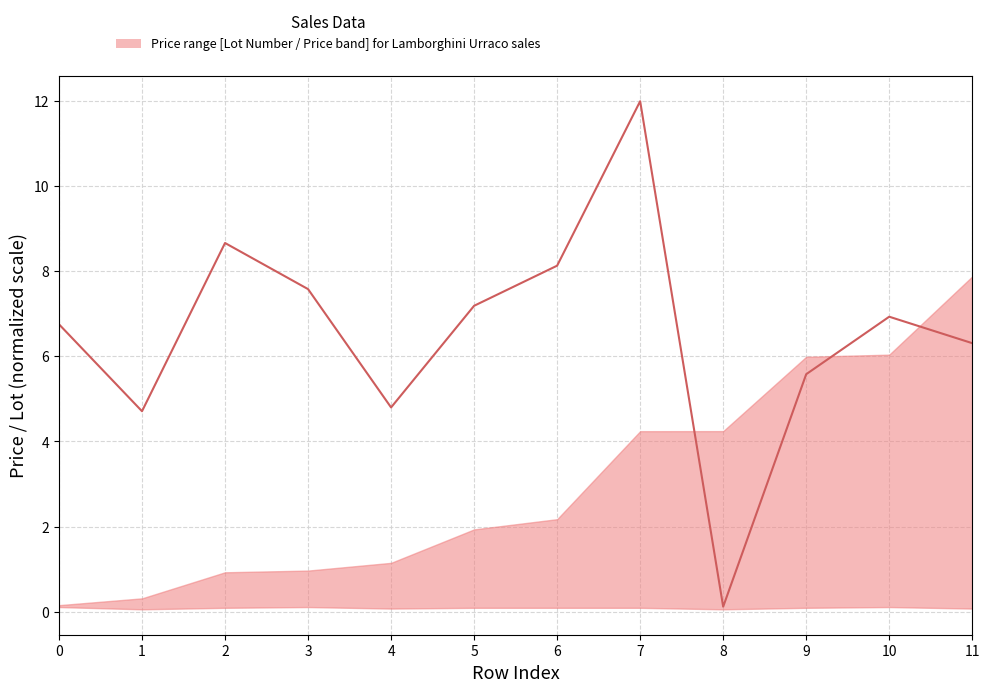

Rank the categories by value from lowest to highest.

8, 1, 4, 9, 11, 0, 10, 5, 3, 6, 2, 7